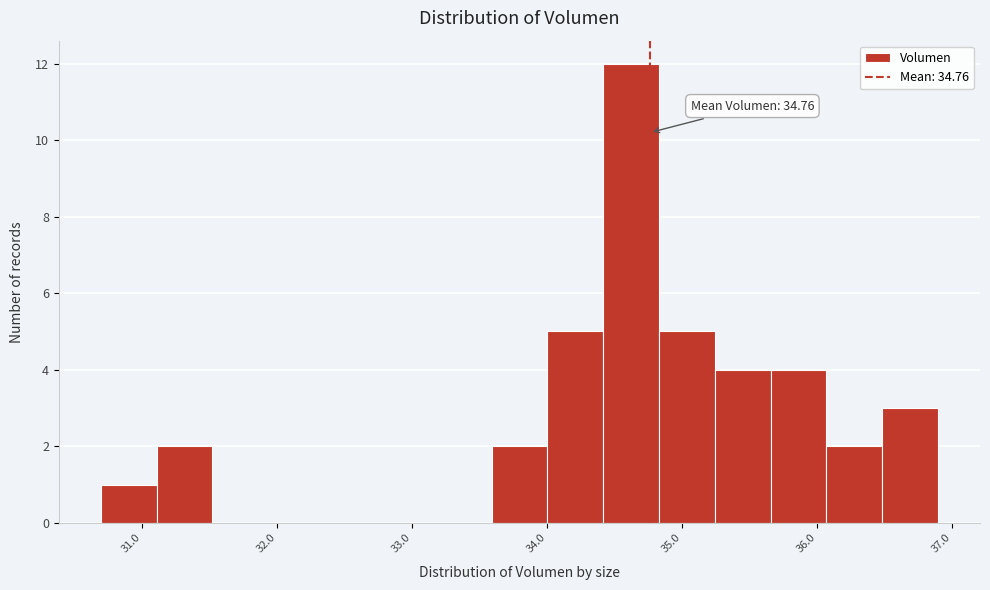

Which range on the x-axis has the tallest bar?

34.4 to 34.8